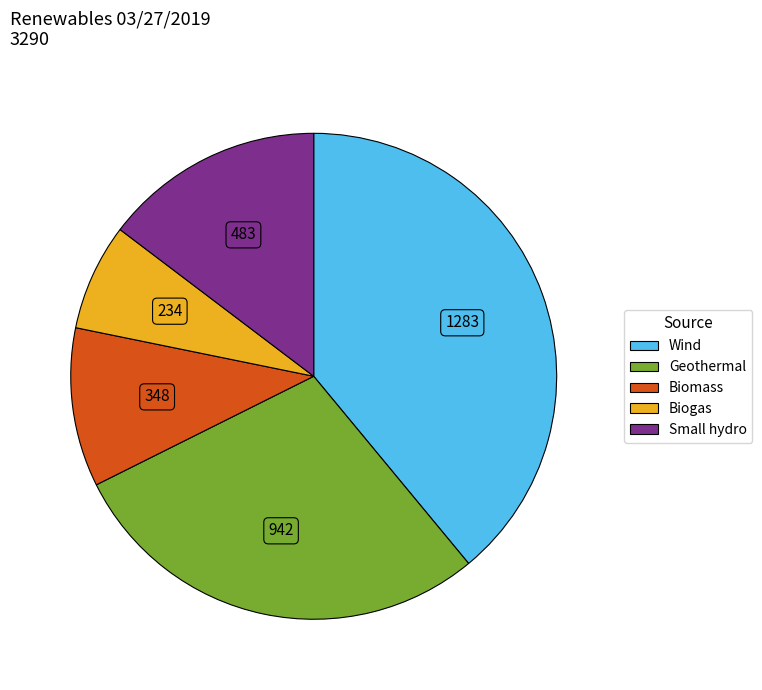

Which has a higher value, Biogas or Biomass?

Biomass